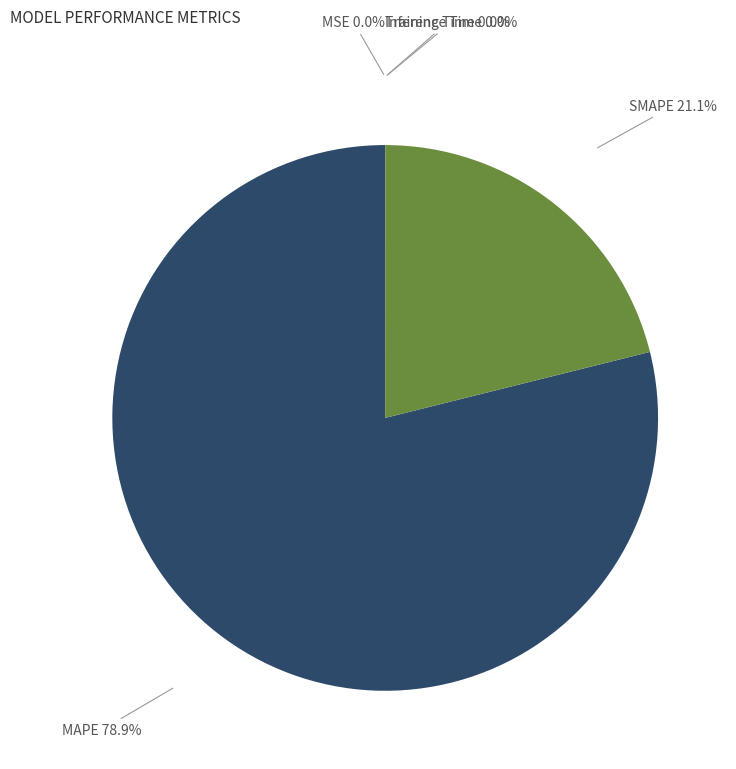

Which has a higher value, SMAPE or MAPE?

MAPE